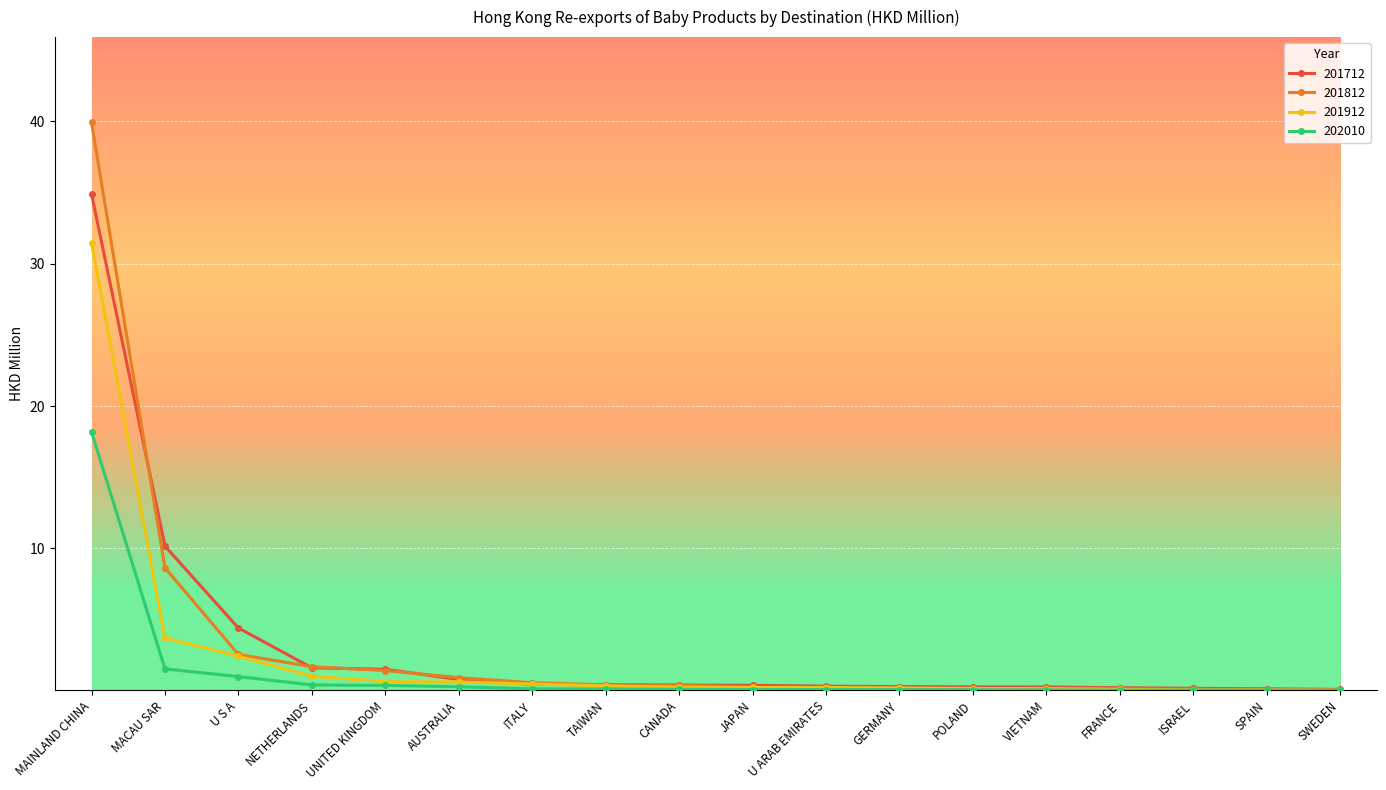

At how many categories does at least one series exceed 26?

1